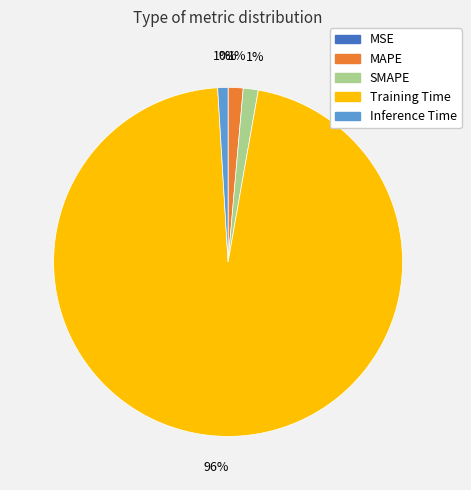

To the nearest percent, what is the average slice percentage?

20%